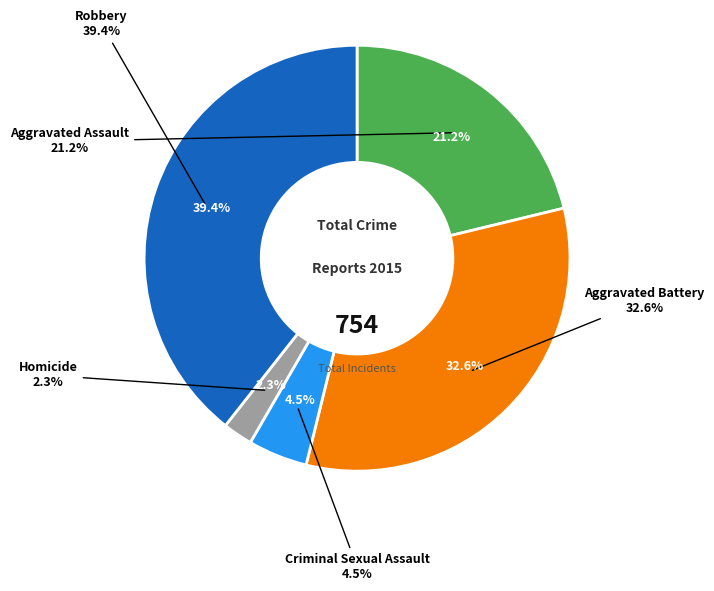

Which slice is the smallest?

Homicide